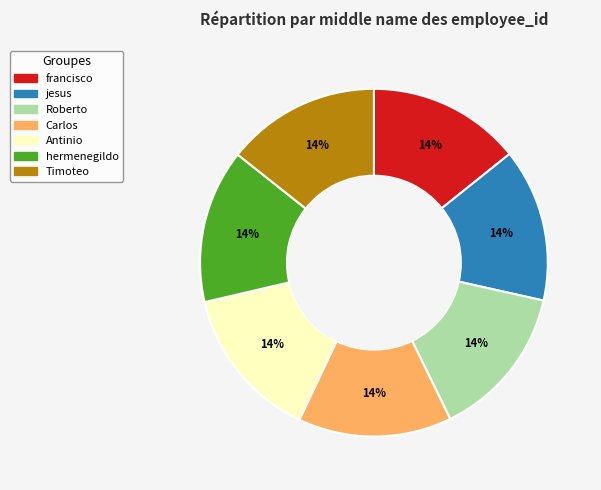

How many slices are in this pie chart?

7